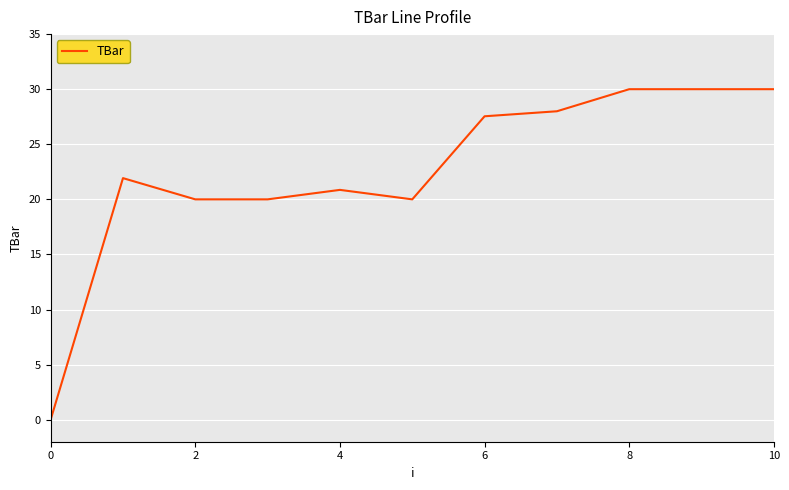

What is the greatest value displayed?

30.0